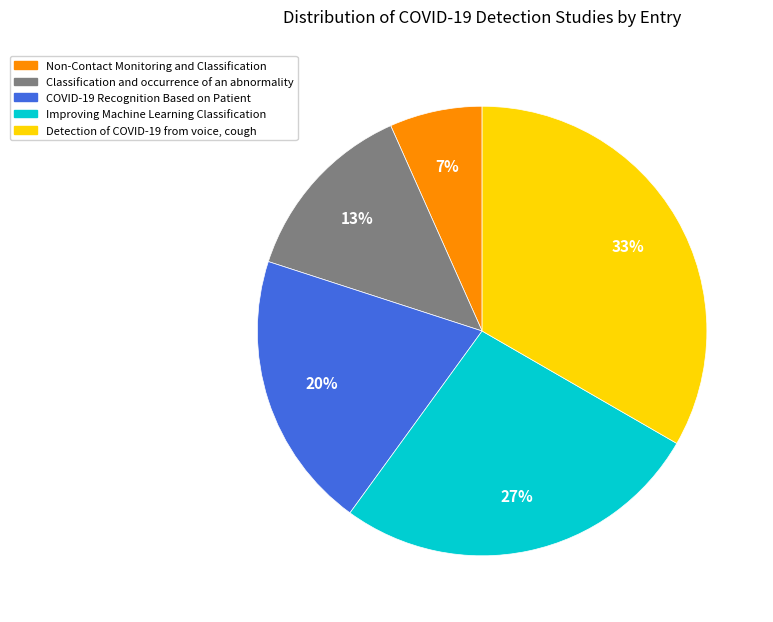

To the nearest percent, what is the average slice percentage?

20%